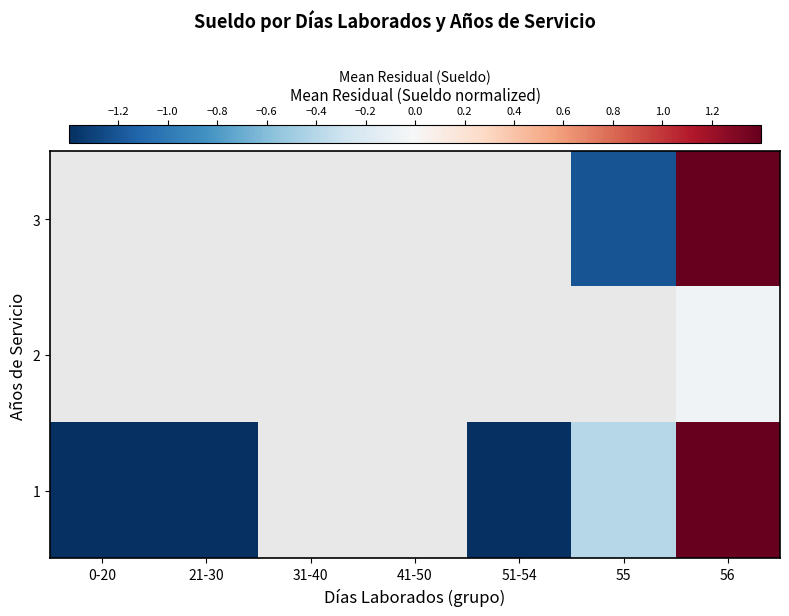

The 3 series shows -1.8 at 55. True or false?

False